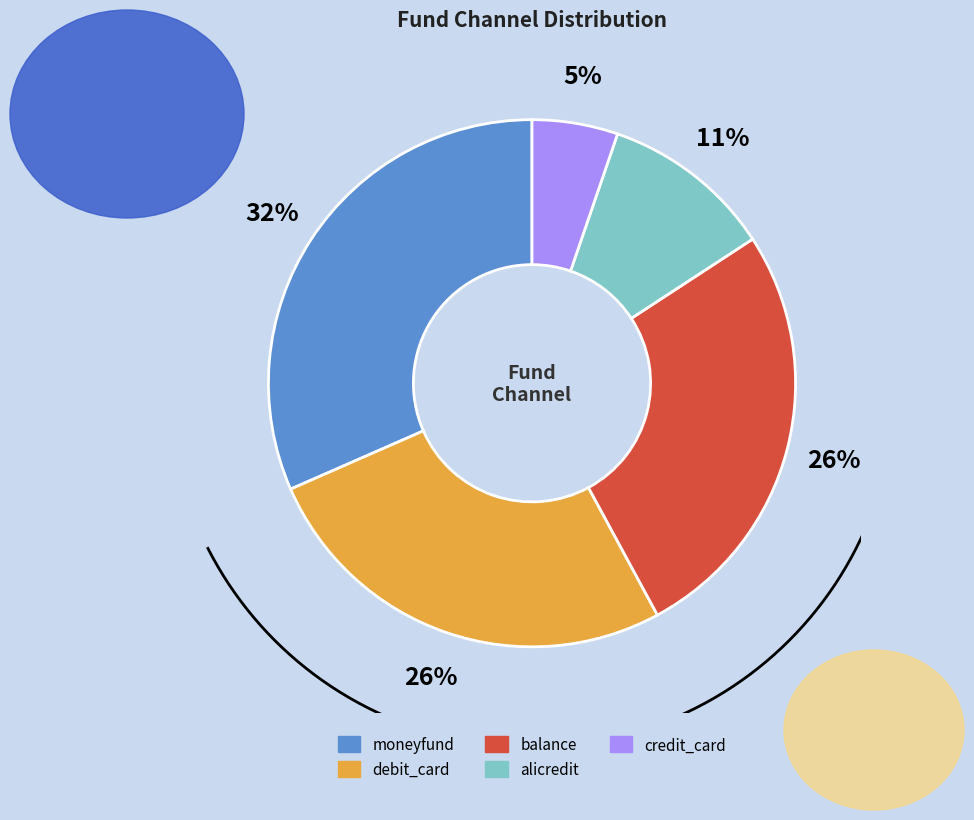

Is alicredit the majority of the pie?

No